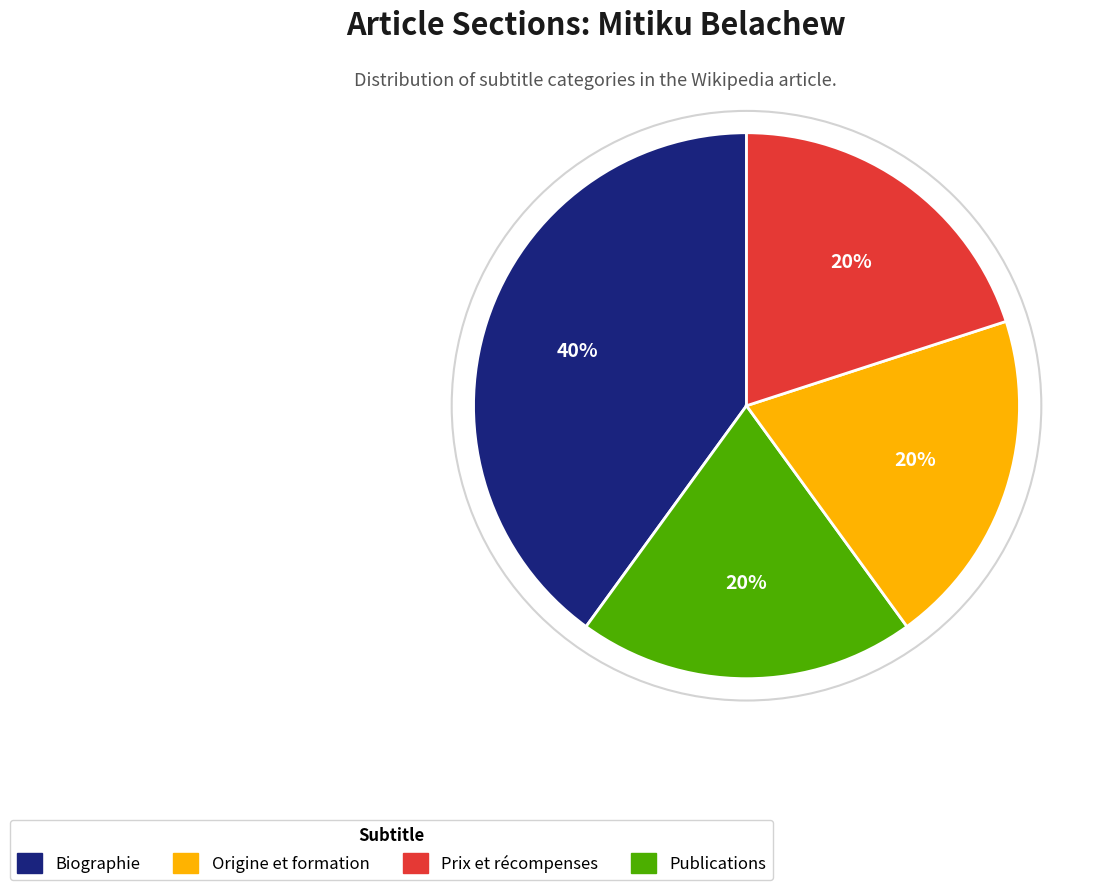

To the nearest percent, what is the average slice percentage?

25%